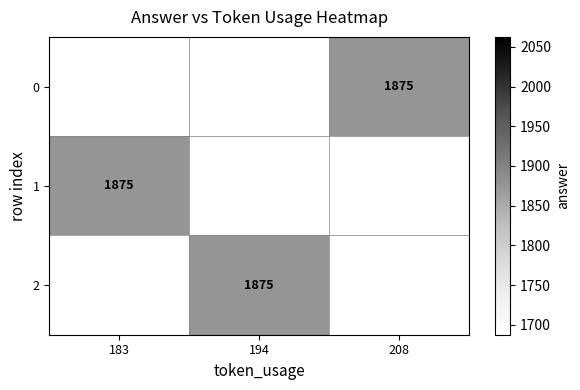

The value of 1 at 183 is 2609.2. True or false?

False